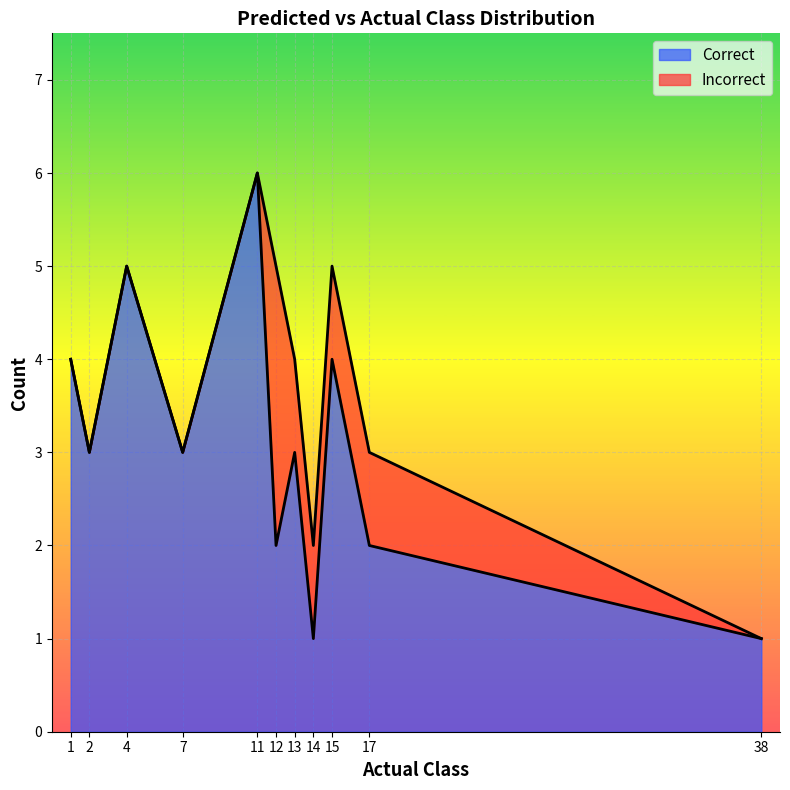

Does the chart display data point markers on the line(s)?

No